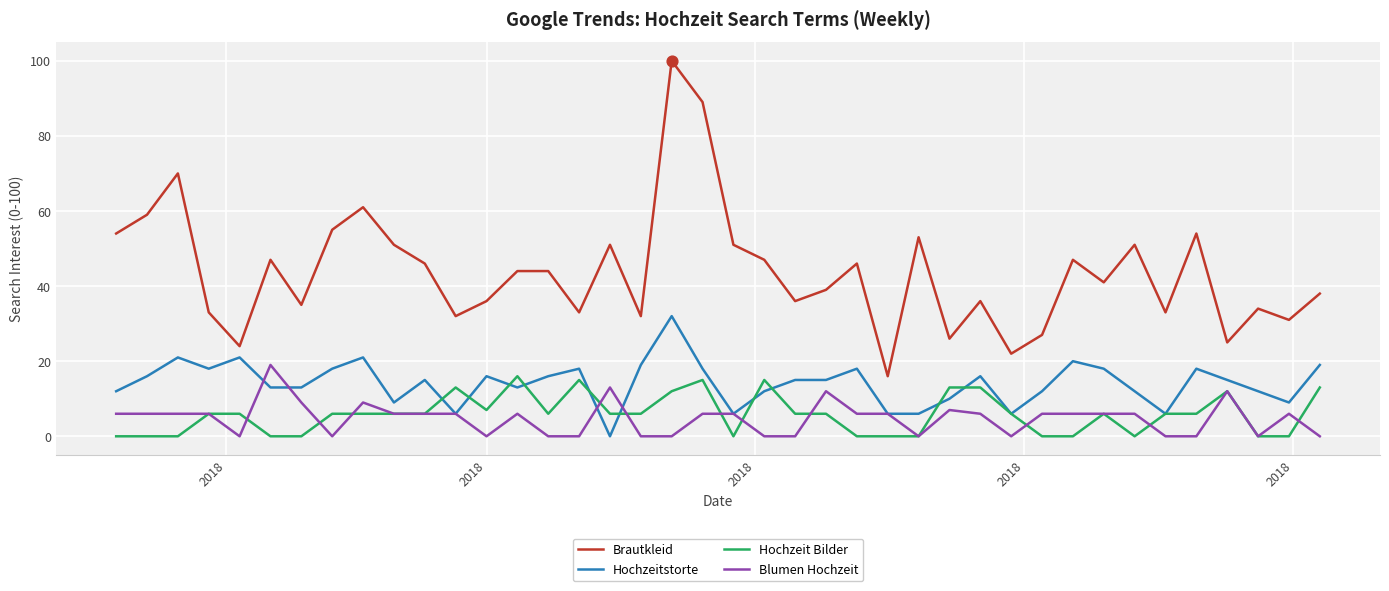

Which series has the largest total across all categories?

Brautkleid